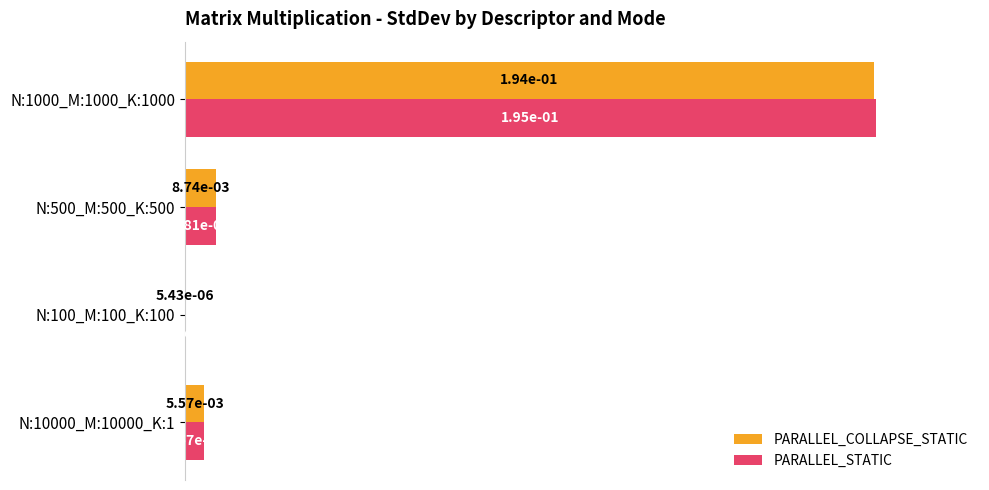

At which label is PARALLEL_STATIC closest to 50?

N:500_M:500_K:500